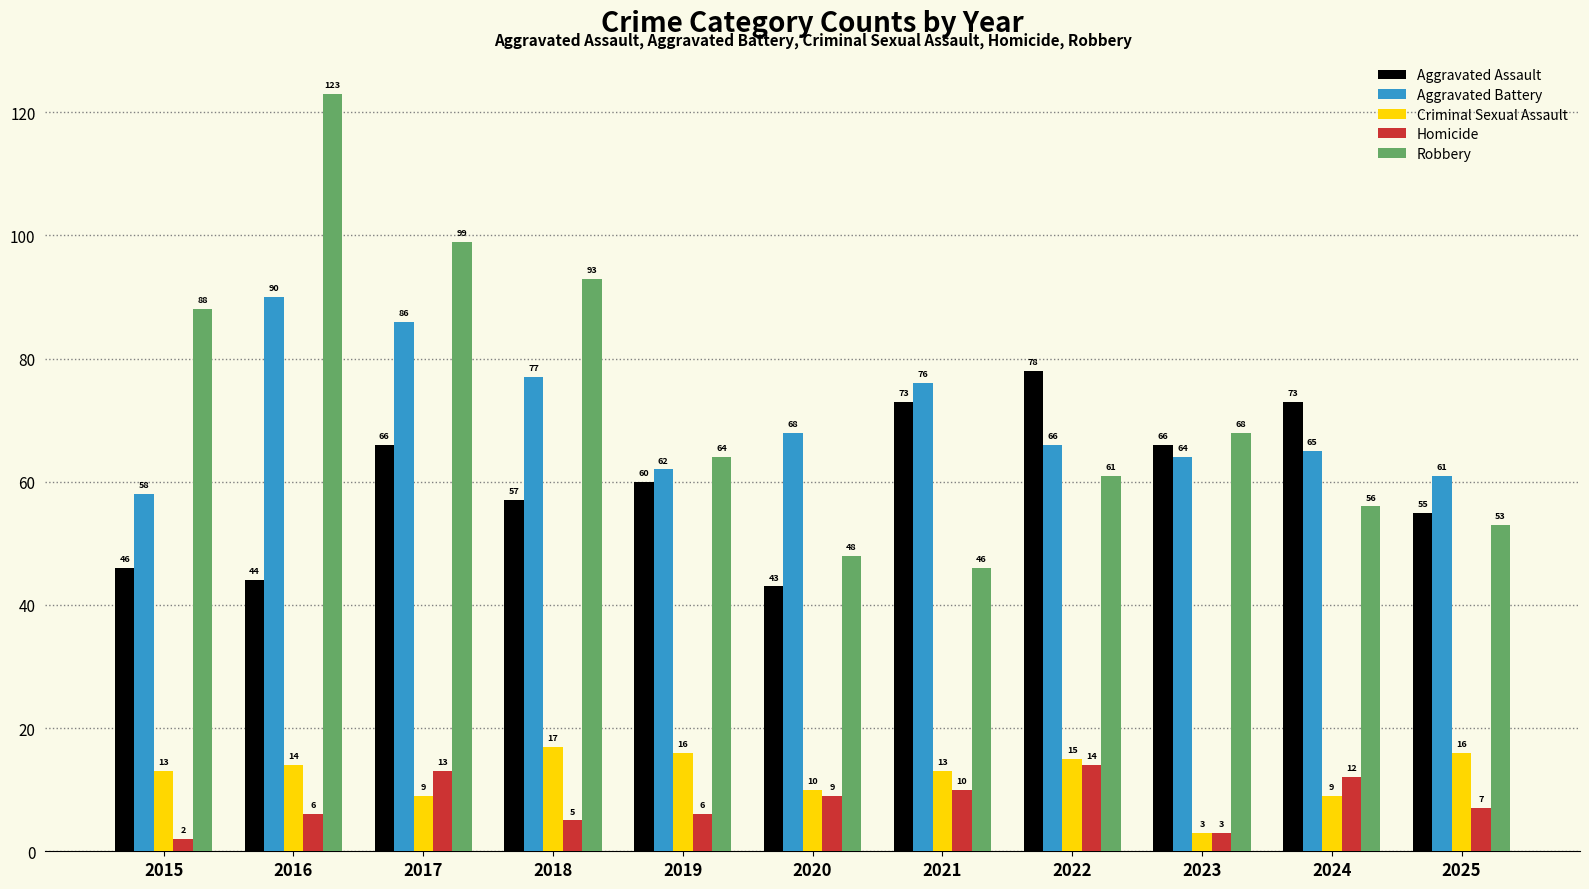

Which series has the largest total across all categories?

Robbery